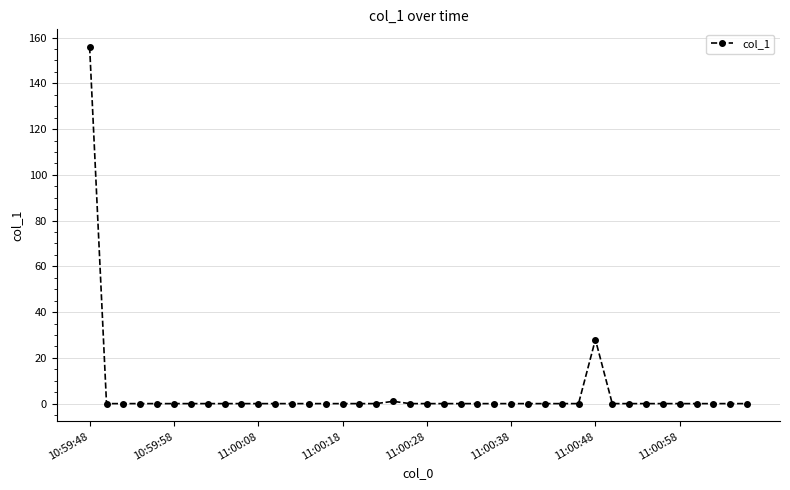

What is the greatest value displayed?

155.8